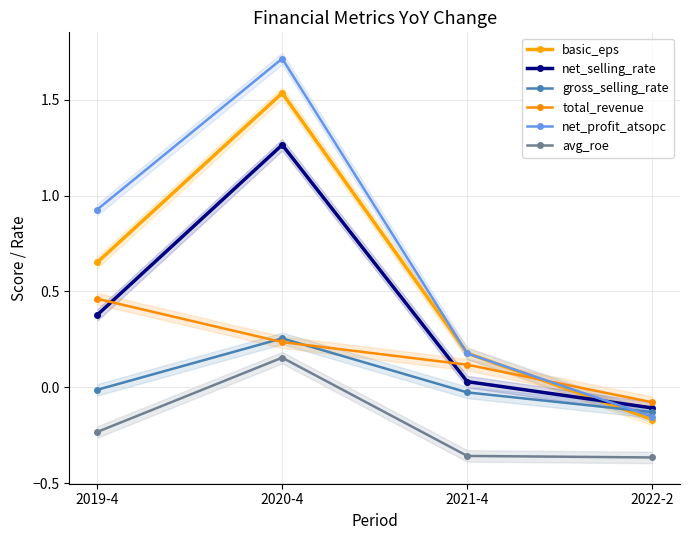

What is the greatest value displayed?

1.7